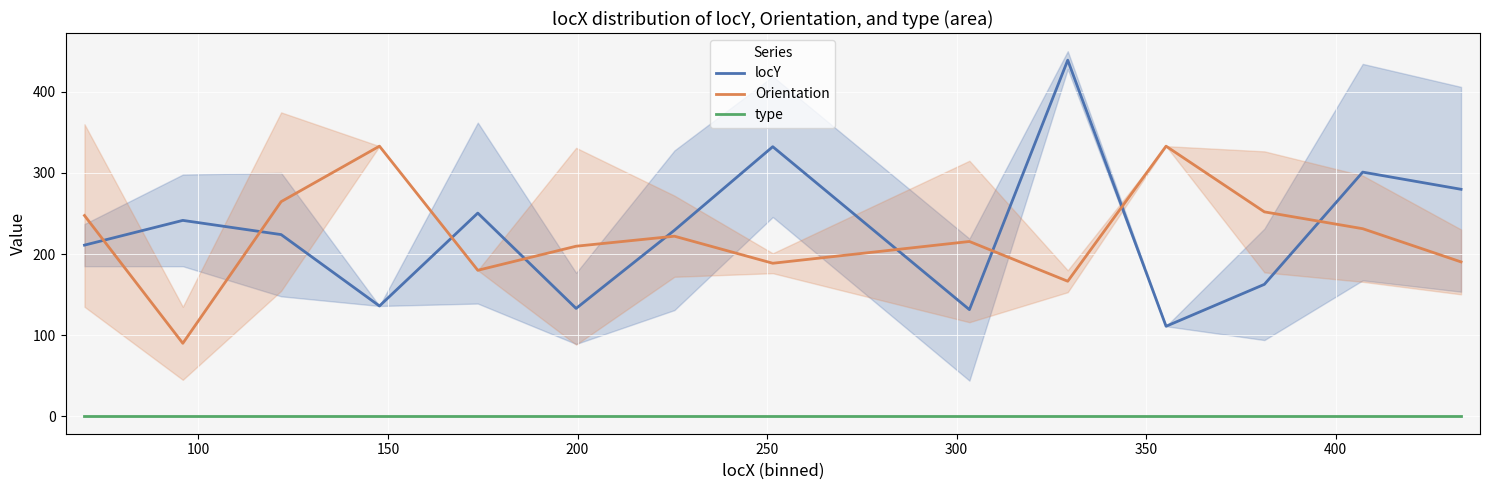

True or false: Orientation and type intersect in this chart.

False